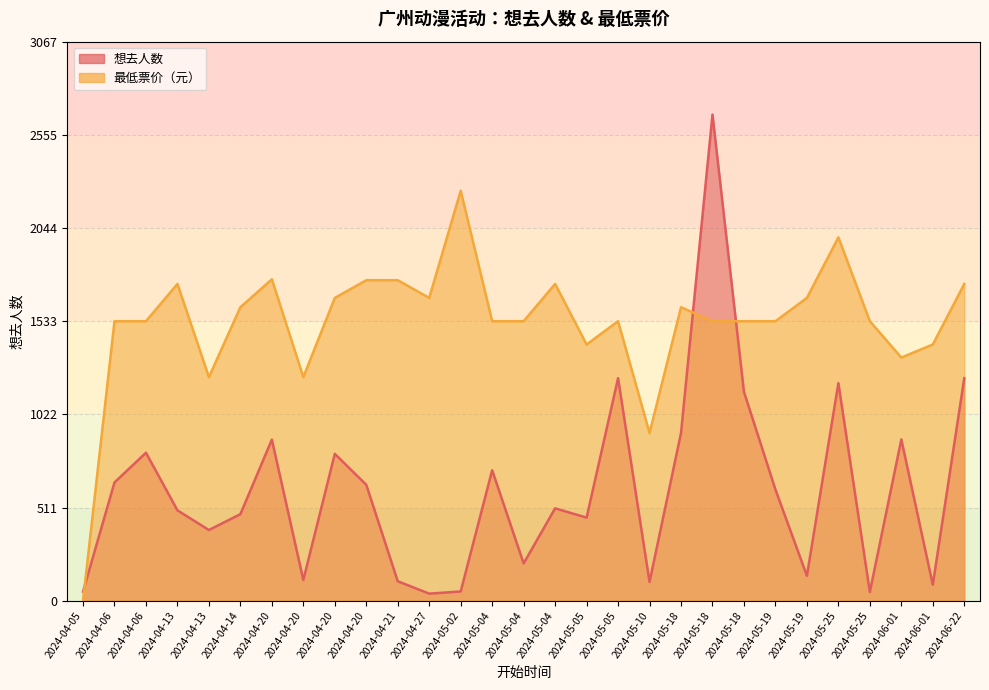

What is the difference between the 想去人数 values at 2024-05-25 and 2024-05-18?

48.0